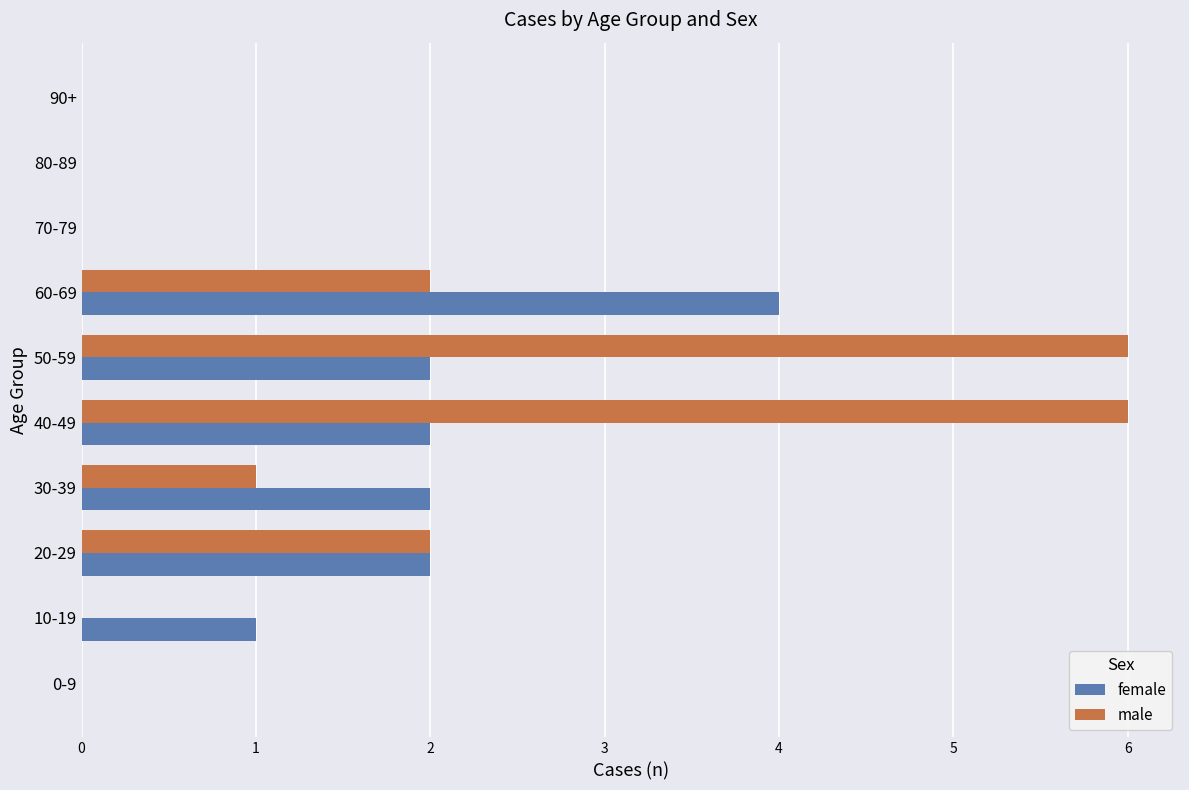

What is the highest value of the male series?

6